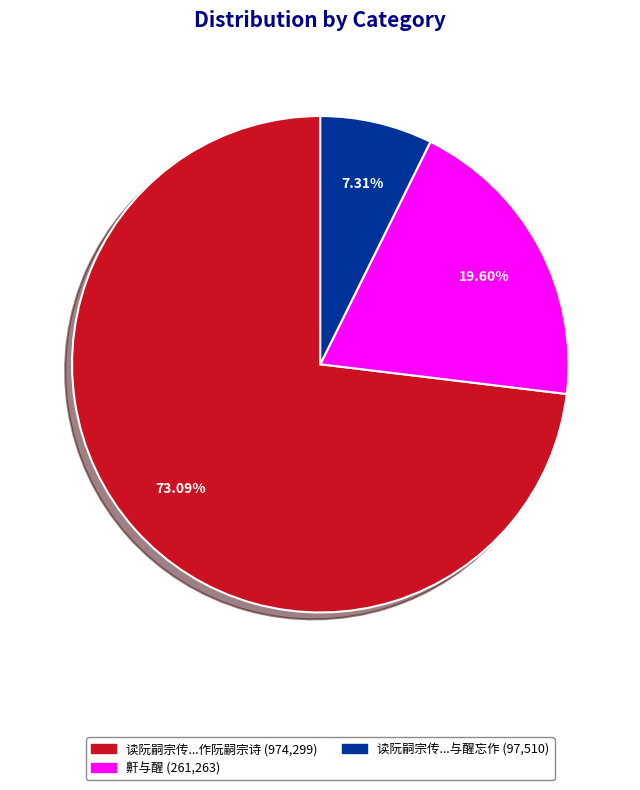

Does any single category account for the majority?

Yes